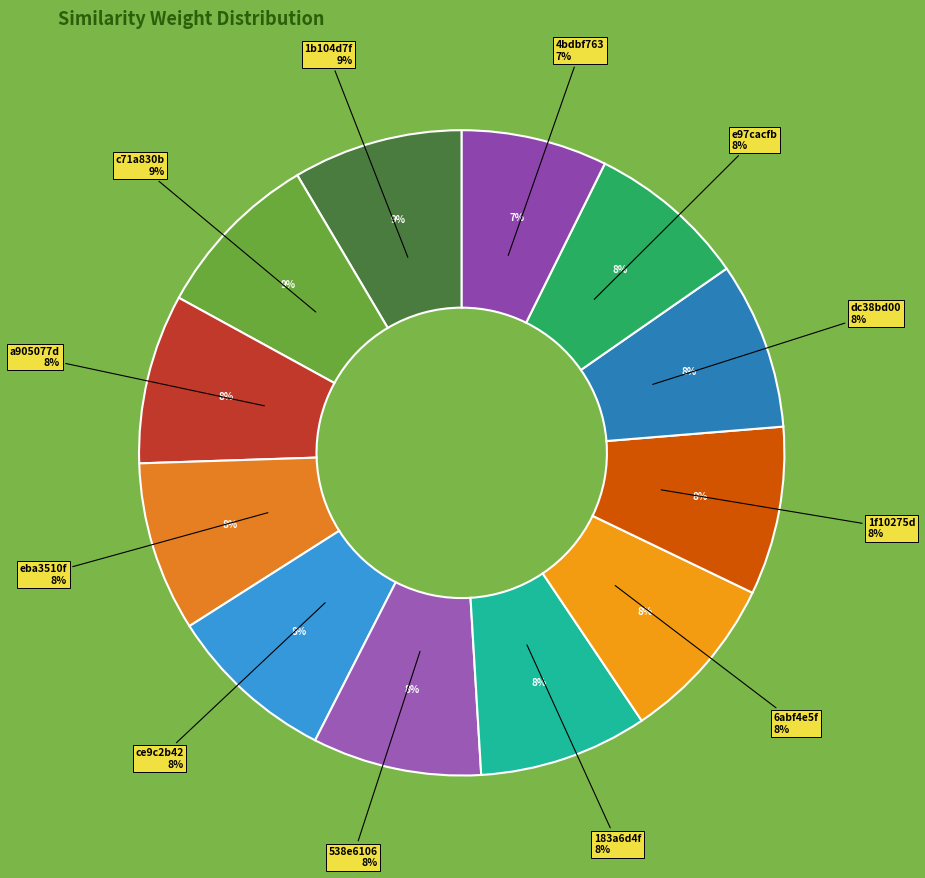

Is it true that 6abf4e5f is 21% of the pie?

False